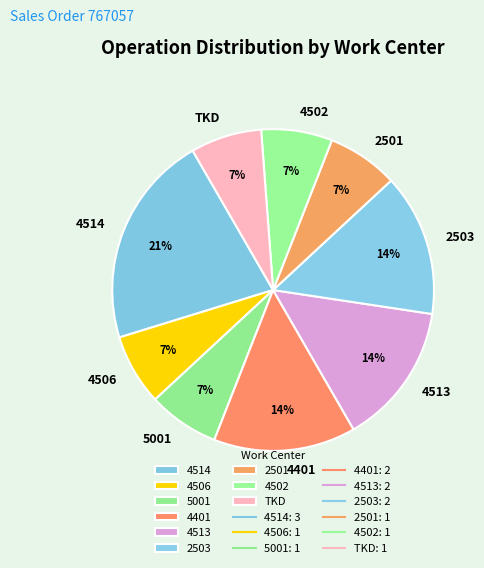

To the nearest percent, what portion does 4514 represent?

21%